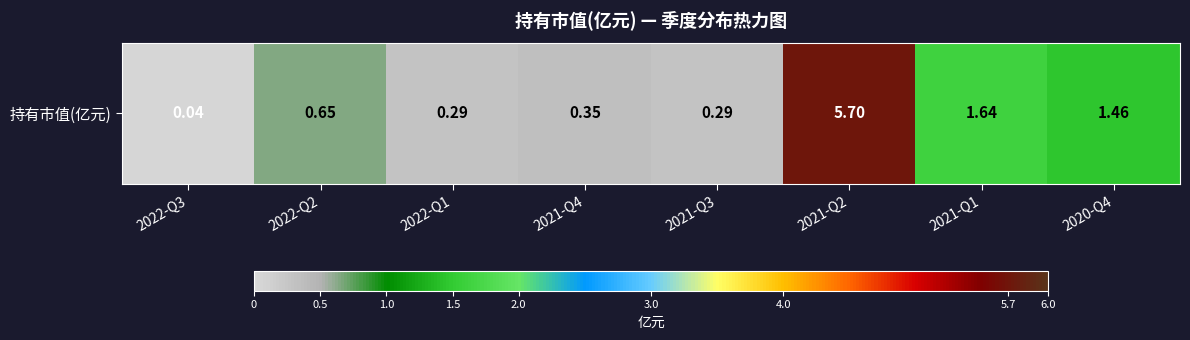

Rank the categories by value from highest to lowest.

2021-Q2, 2021-Q1, 2020-Q4, 2022-Q2, 2021-Q4, 2022-Q1, 2021-Q3, 2022-Q3